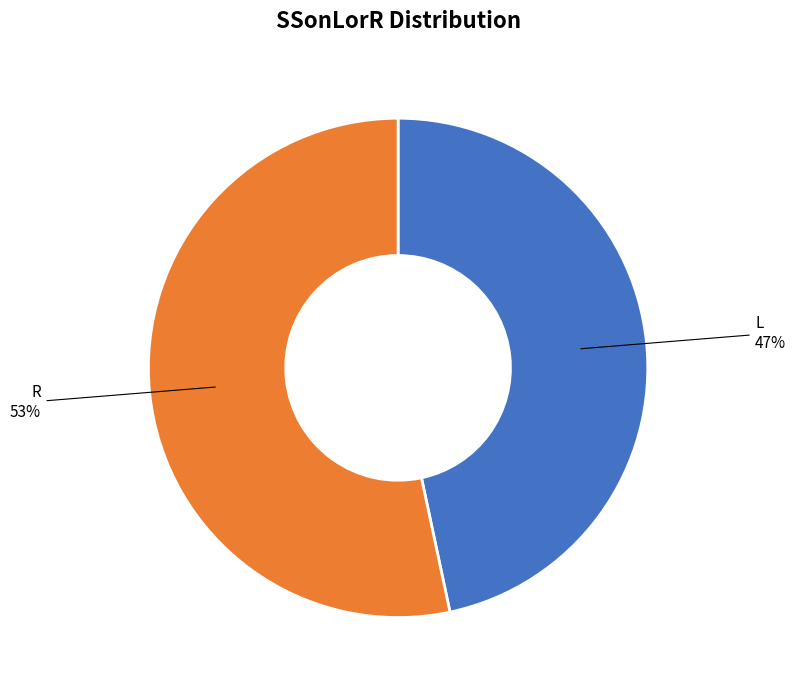

Do L and R together represent more than half of the pie?

Yes